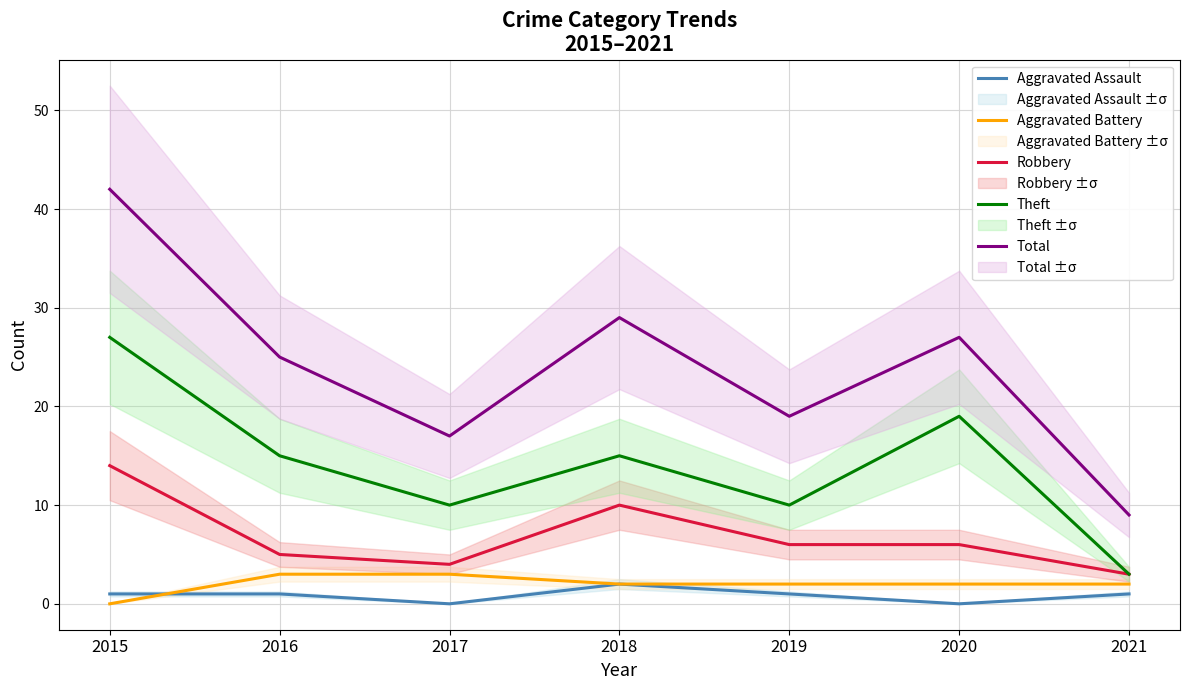

Is it true that Robbery equals 2 at 2016?

False